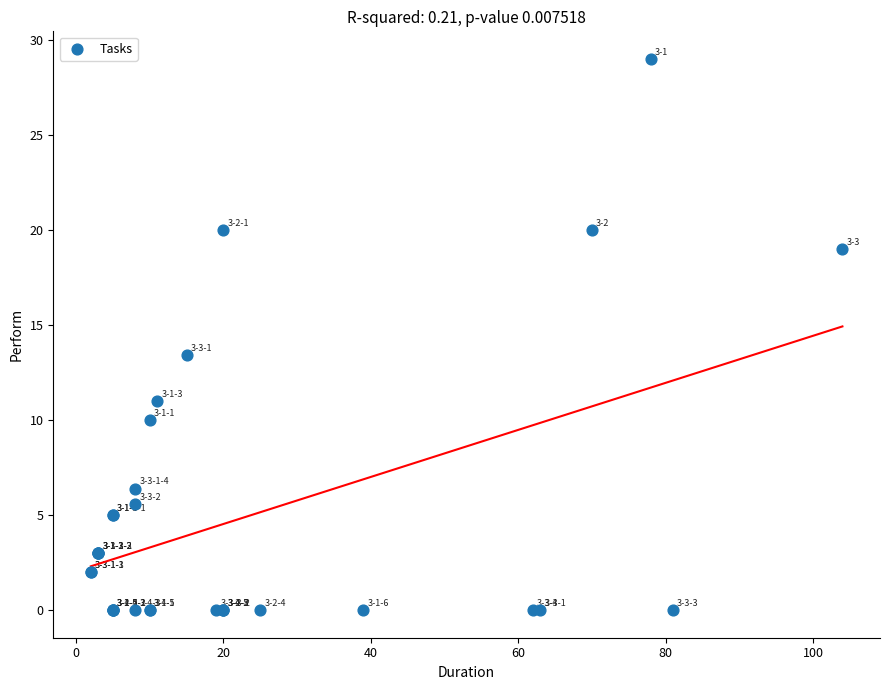

What Y value in the scatter plot is closest to 14?

13.4